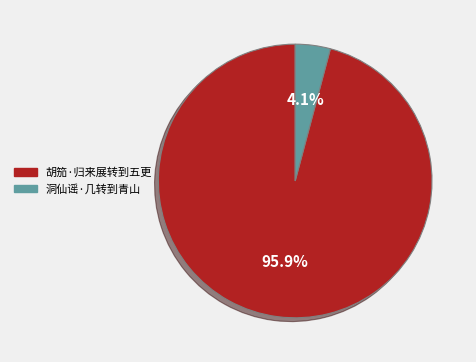

What percentage is the 胡笳·归来展转到五更 slice, to the nearest percent?

96%